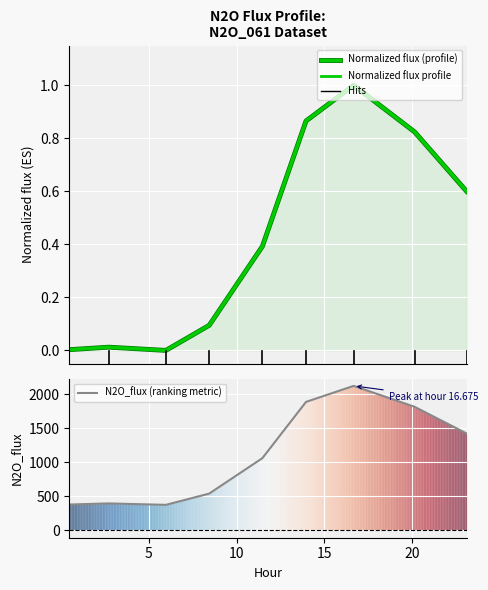

Is it true that Normalized flux (profile) equals 0.8 at 8?

False